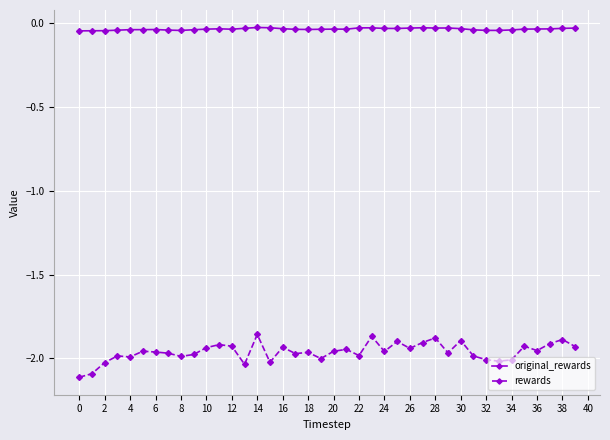

Which series has the largest total across all categories?

original_rewards